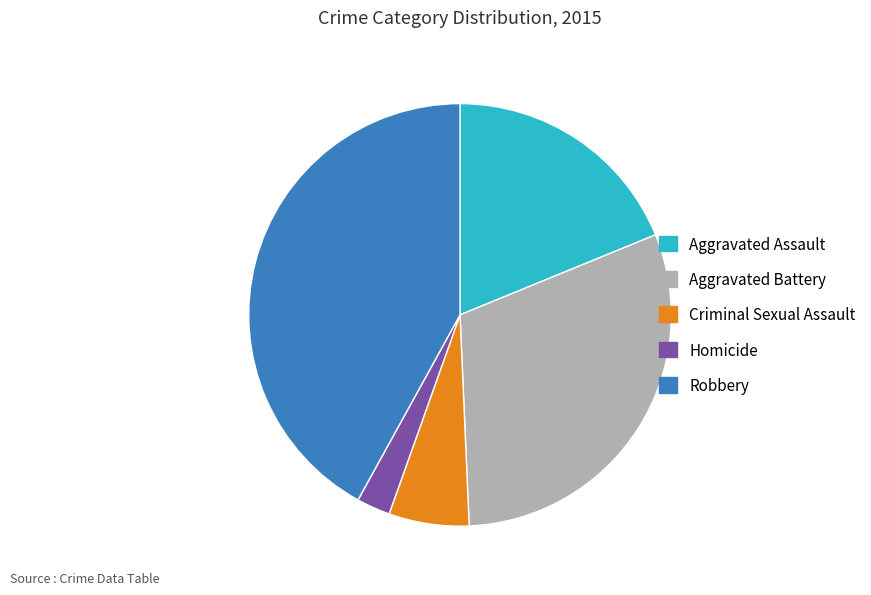

Is there any slice that represents more than half of the pie?

No